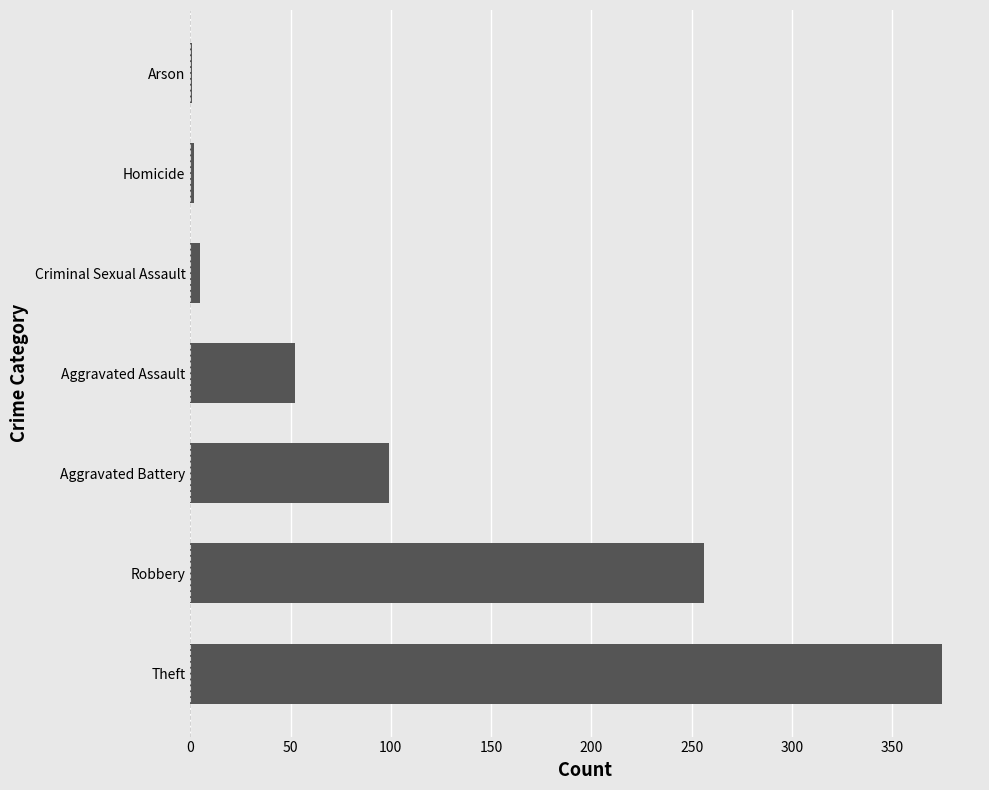

What is the sum of the values at Aggravated Assault and Theft?

427